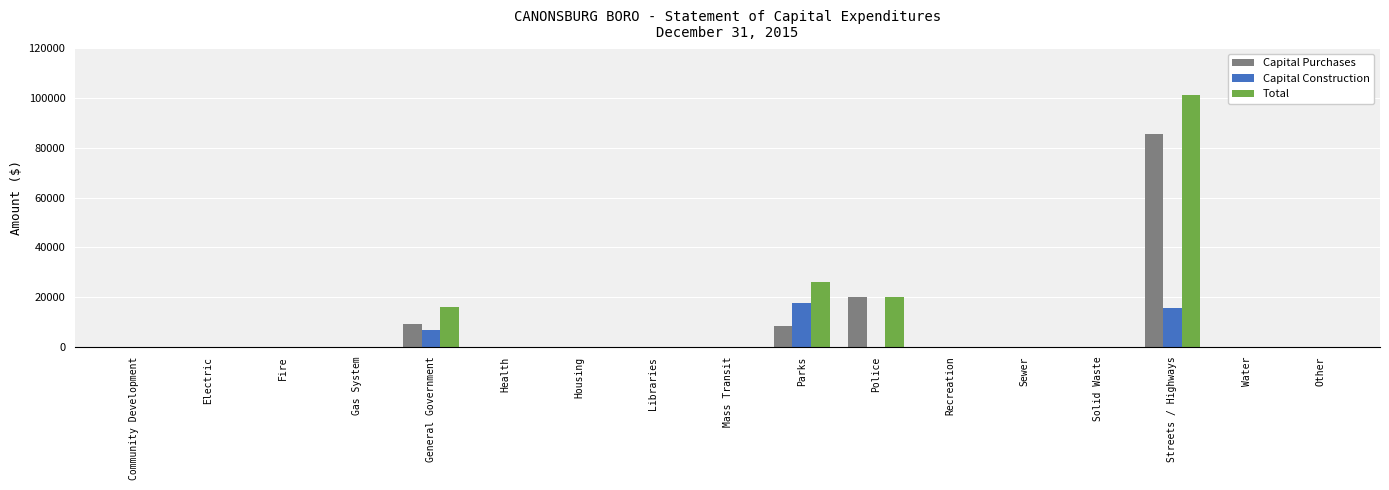

Reading left to right, list all the values displayed in this chart.

Capital Purchases: 0	0	0	0	9378	0	0	0	0	8340	20058	0	0	0	85560	0	0
Capital Construction: 0	0	0	0	6833	0	0	0	0	17750	0	0	0	0	15594	0	0
Total: 0	0	0	0	16211	0	0	0	0	26090	20058	0	0	0	101154	0	0